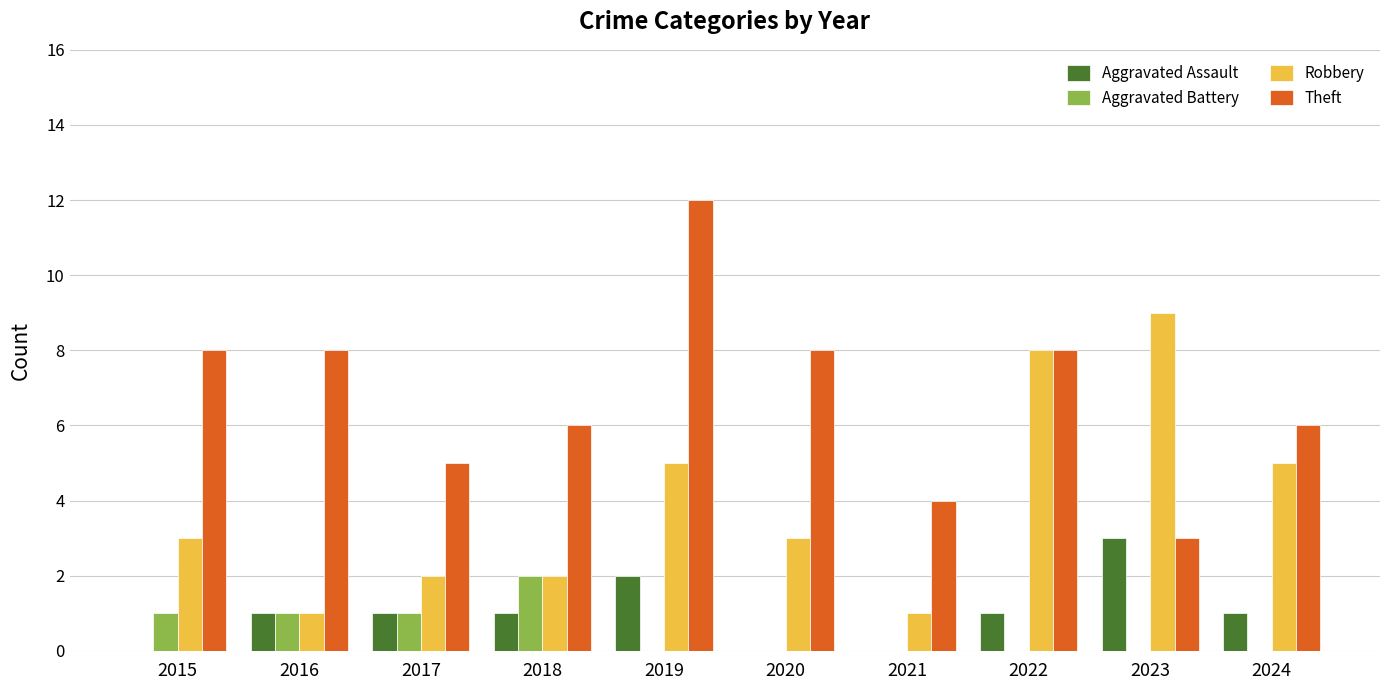

At which category is the sum across all series the highest?

2019